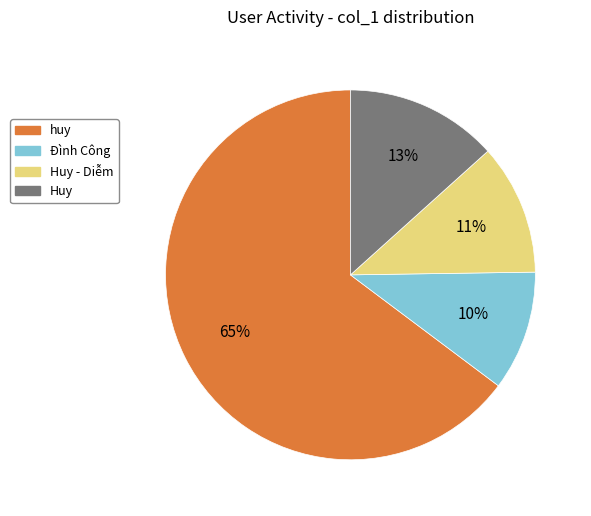

To the nearest percent, what is the average slice percentage?

25%